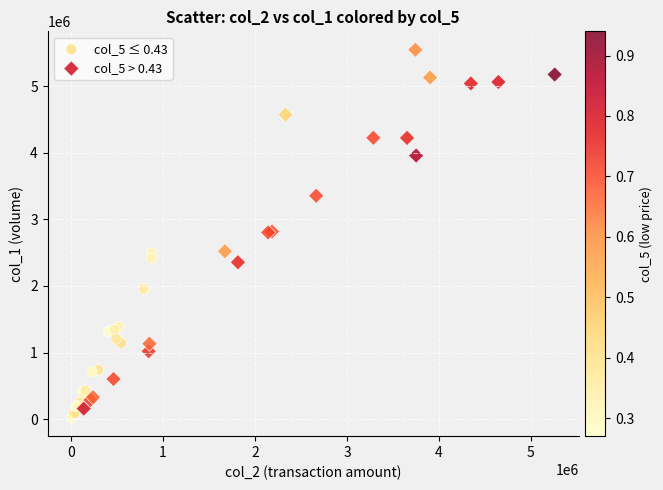

Which series has the widest spread of Y values?

col_5 > 0.43